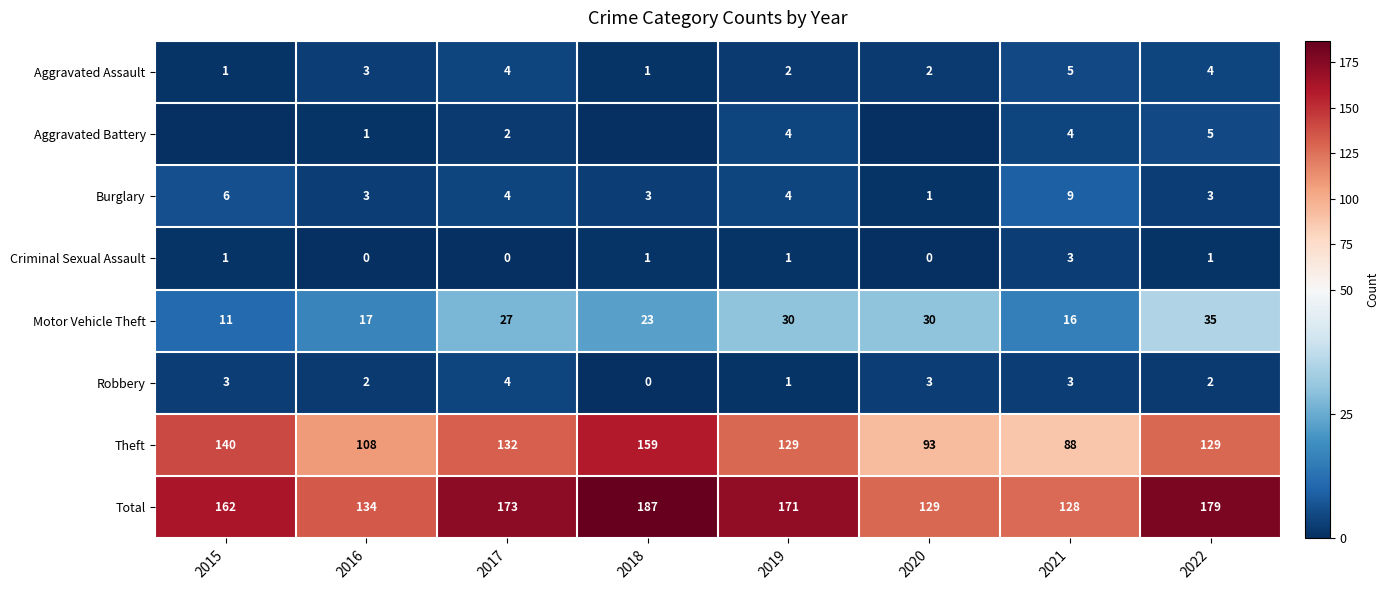

What is the spread (max minus min) of values at 2018?

187